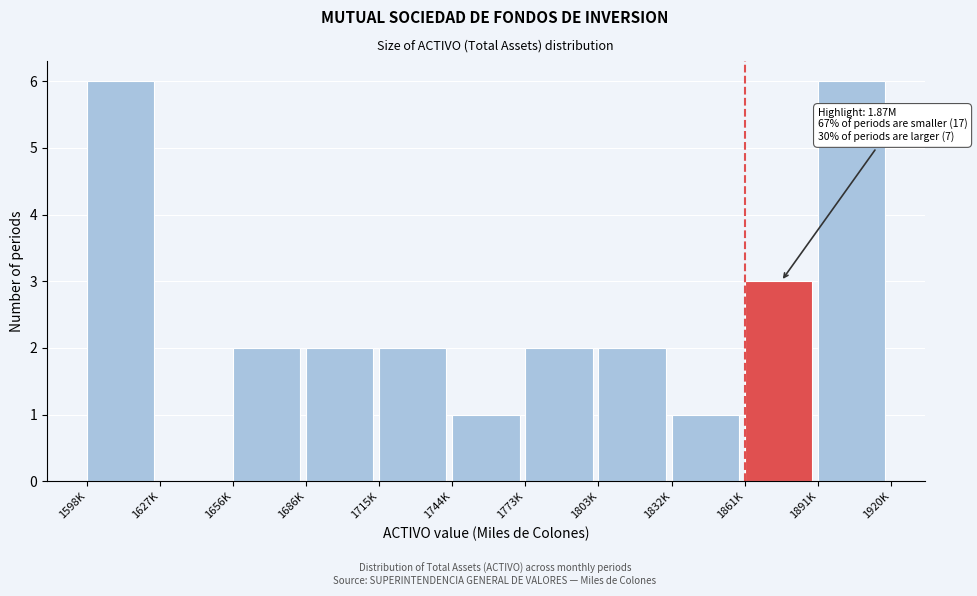

Reading right to left, what are all the values shown in this chart?

1891K=6	1861K=3	1832K=1	1803K=2	1773K=2	1744K=1	1715K=2	1686K=2	1656K=2	1627K=0	1598K=6